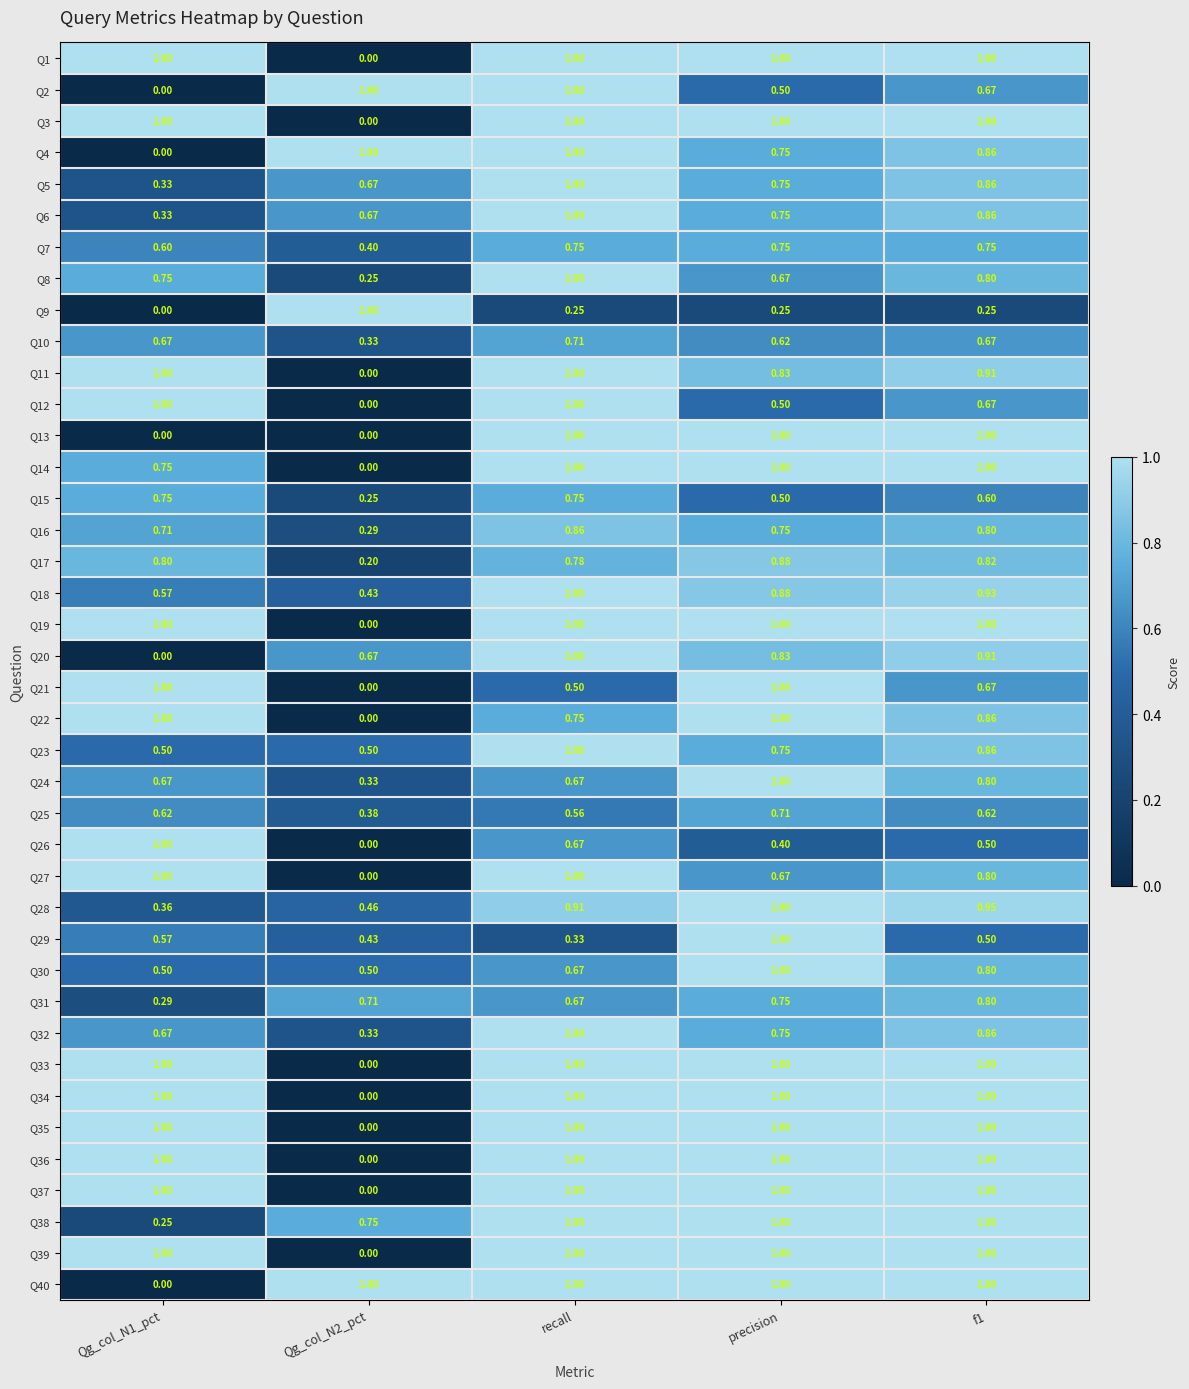

Which category has the highest value in the Q25 series?

precision